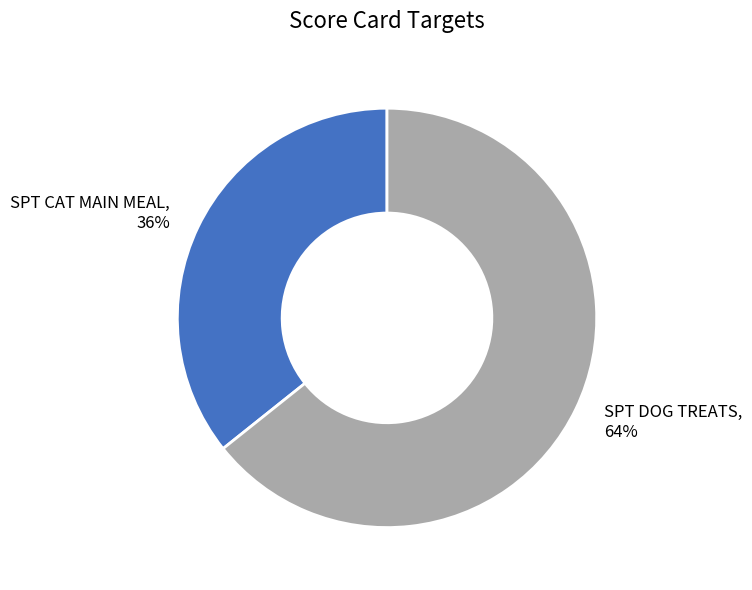

What is the ratio of the value at SPT DOG TREATS to the value at SPT CAT MAIN MEAL?

1.8